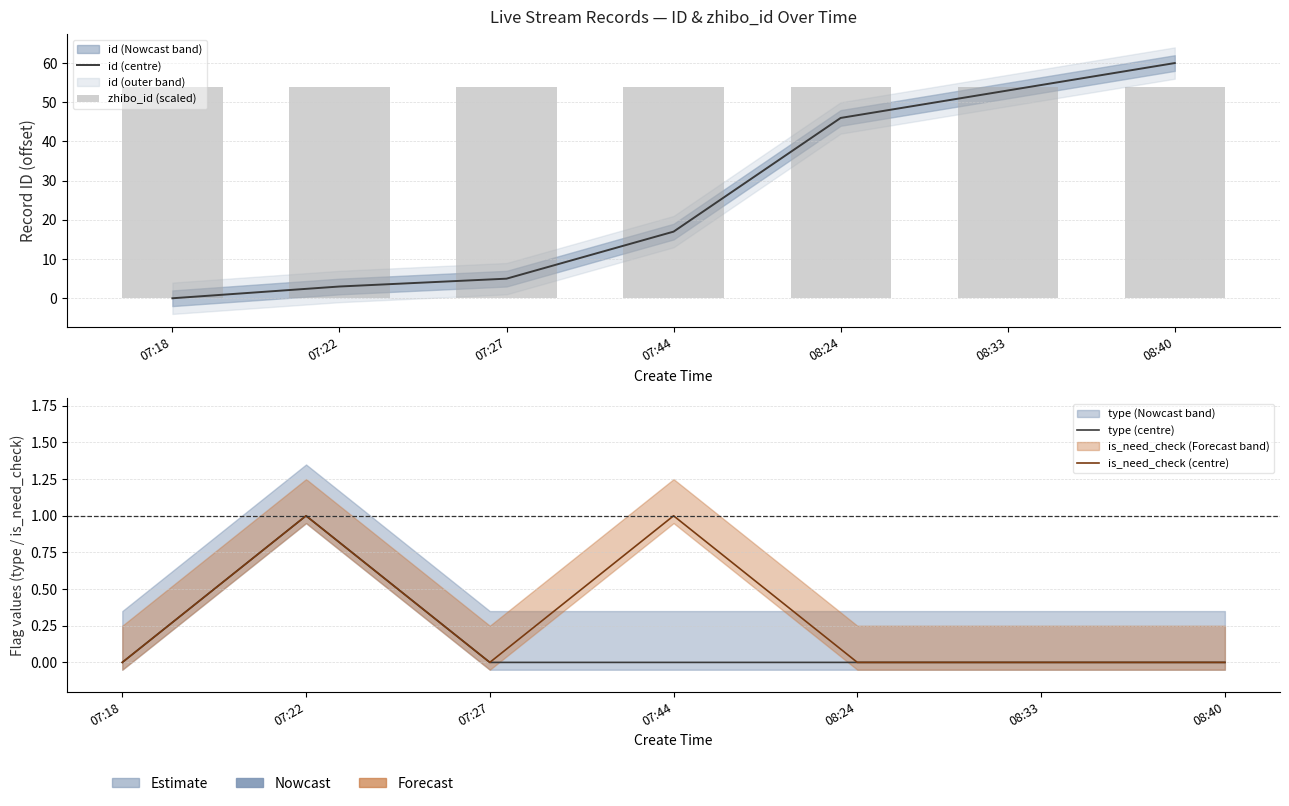

What is the greatest value displayed?

60